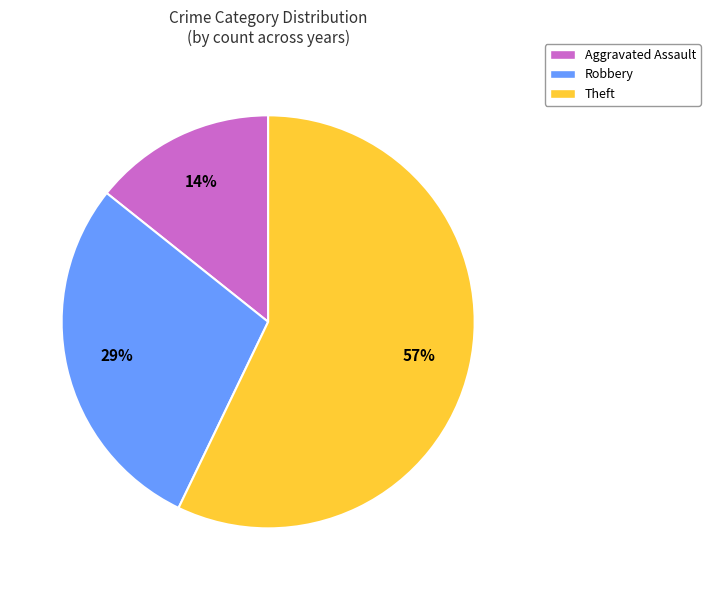

What is the smallest slice in the pie chart?

Aggravated Assault